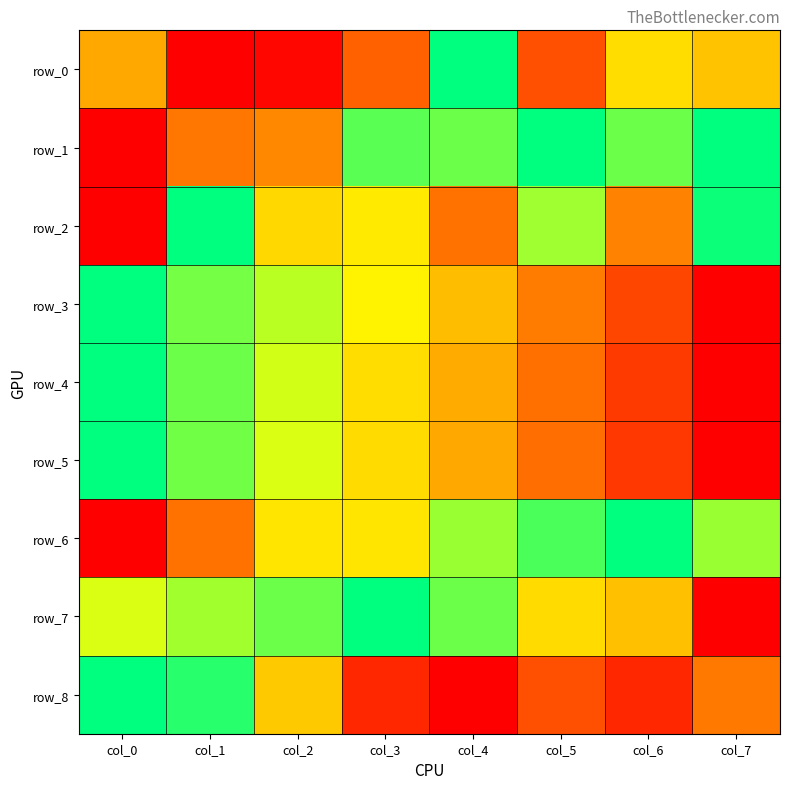

Which label corresponds to the largest value in the chart?

col_4